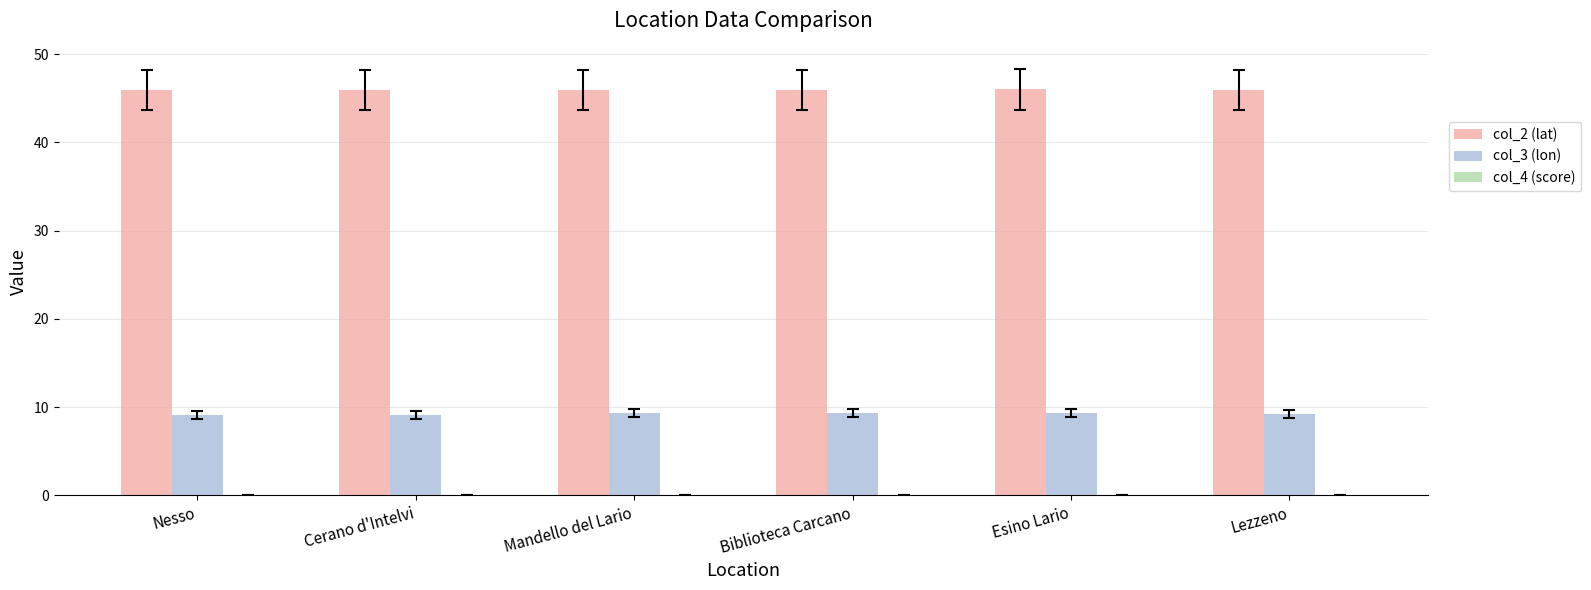

Which series has the largest total across all categories?

col_2 (lat)